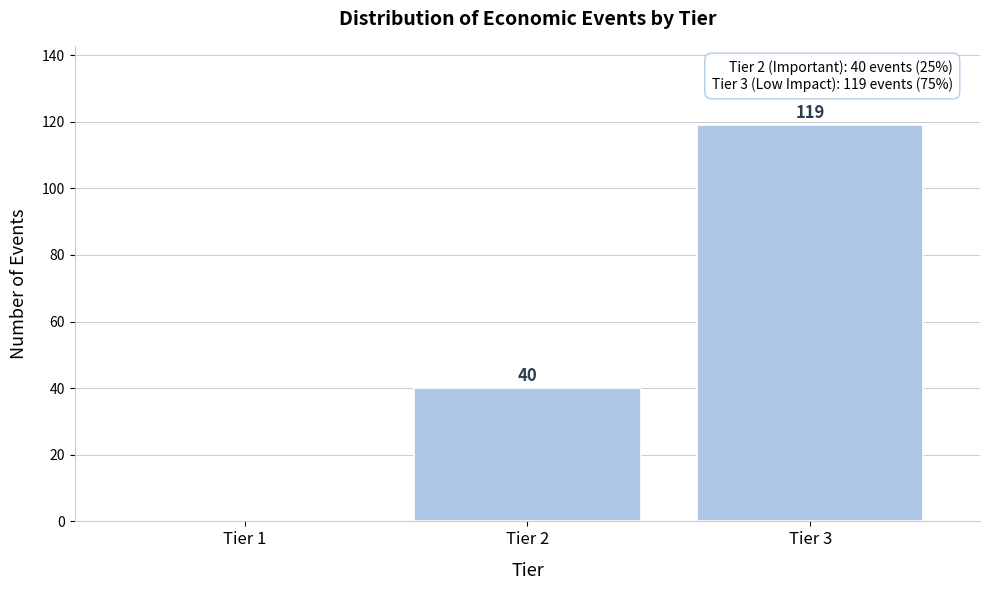

Reading left to right, list all the values displayed in this chart.

Tier 1=0	Tier 2=40	Tier 3=119